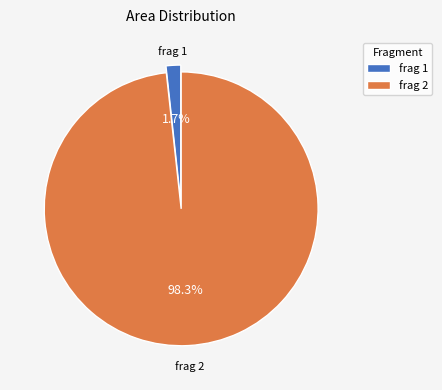

Which has a higher value, frag 2 or frag 1?

frag 2